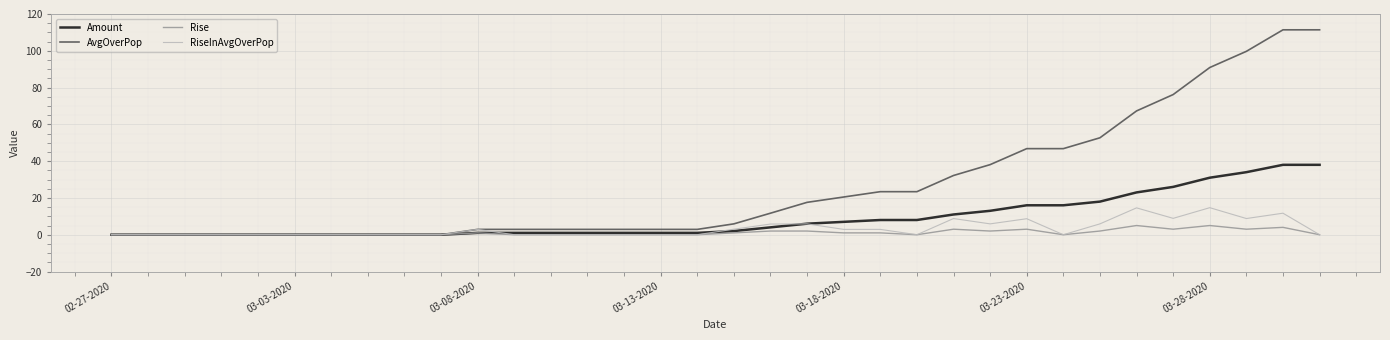

True or false: Amount and RiseInAvgOverPop cross at least once.

True